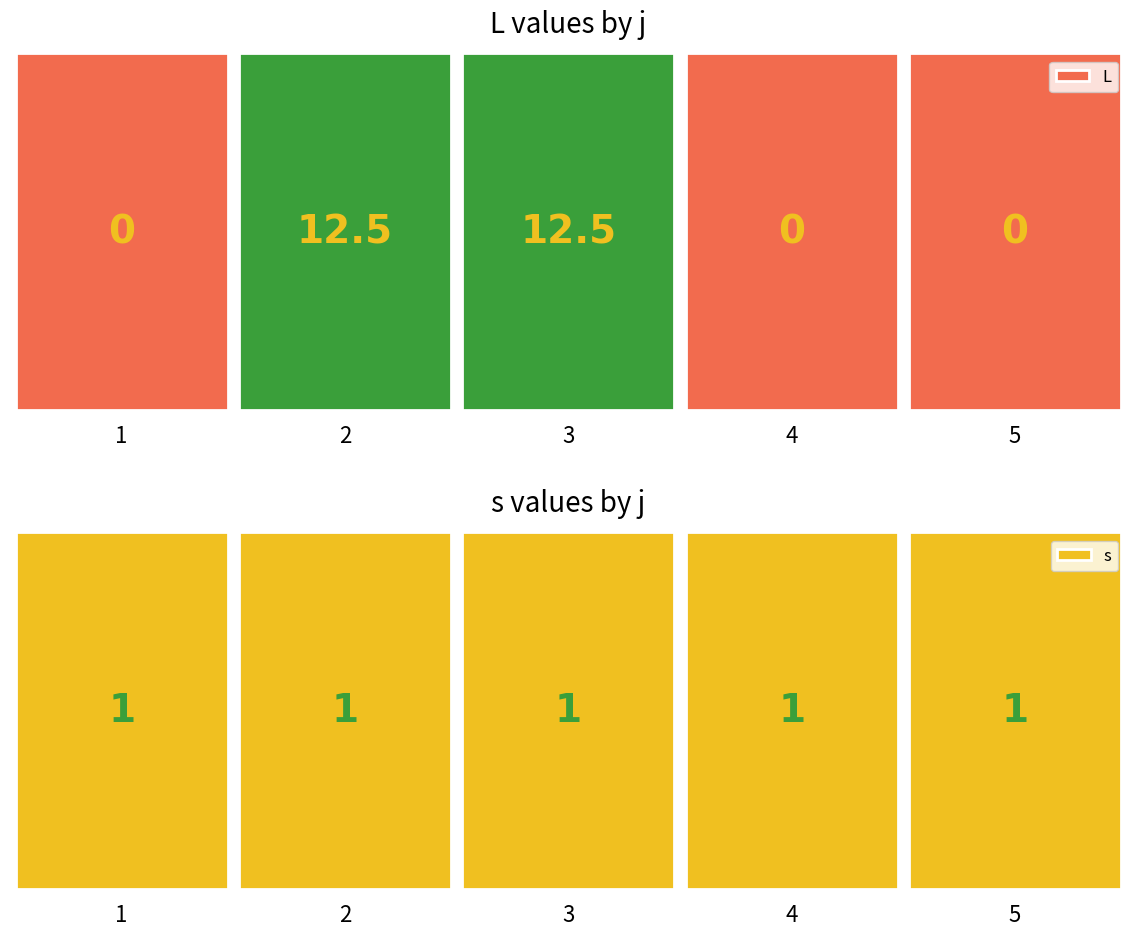

Does the chart contain any negative values?

No